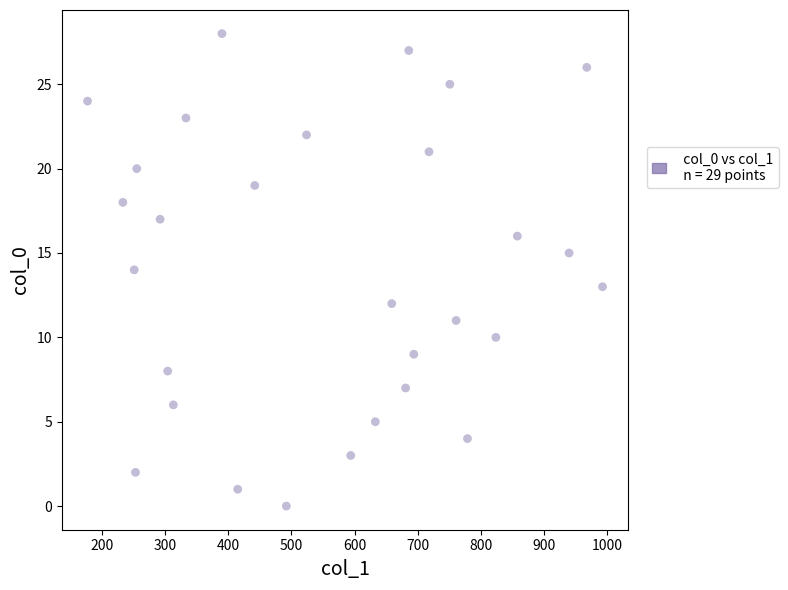

What is the range of X values (max minus min)?

816